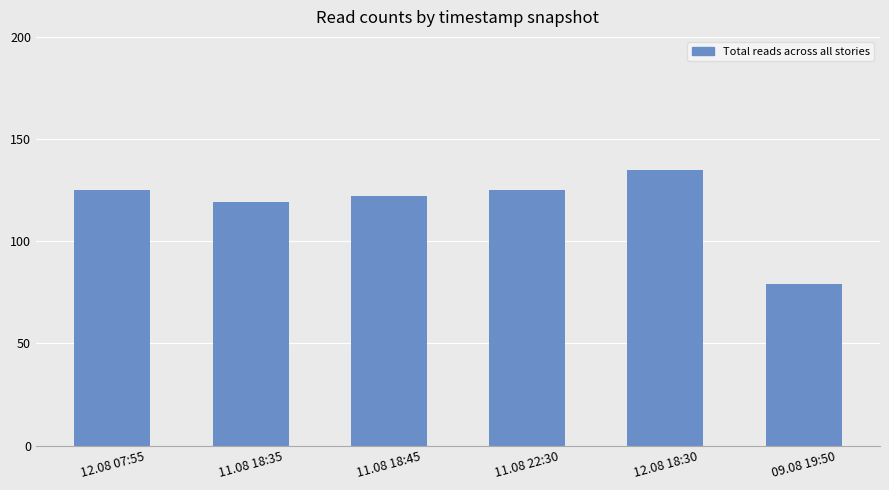

What is the average value?

118